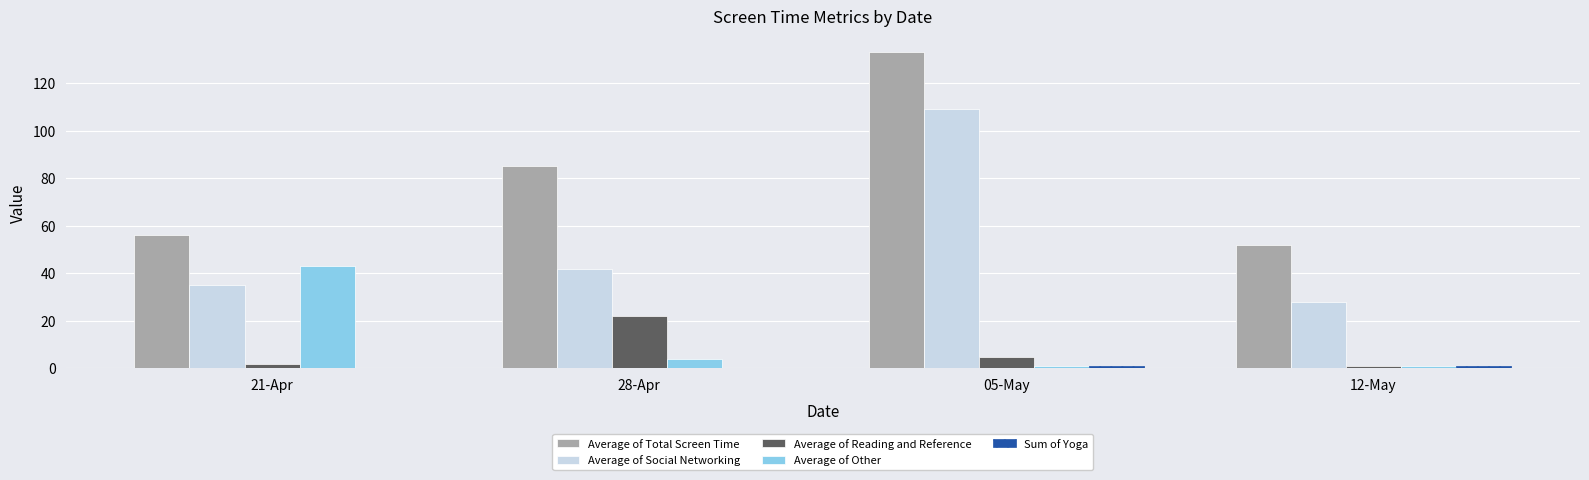

What is the sum of the Average of Other values at 21-Apr and 12-May?

44